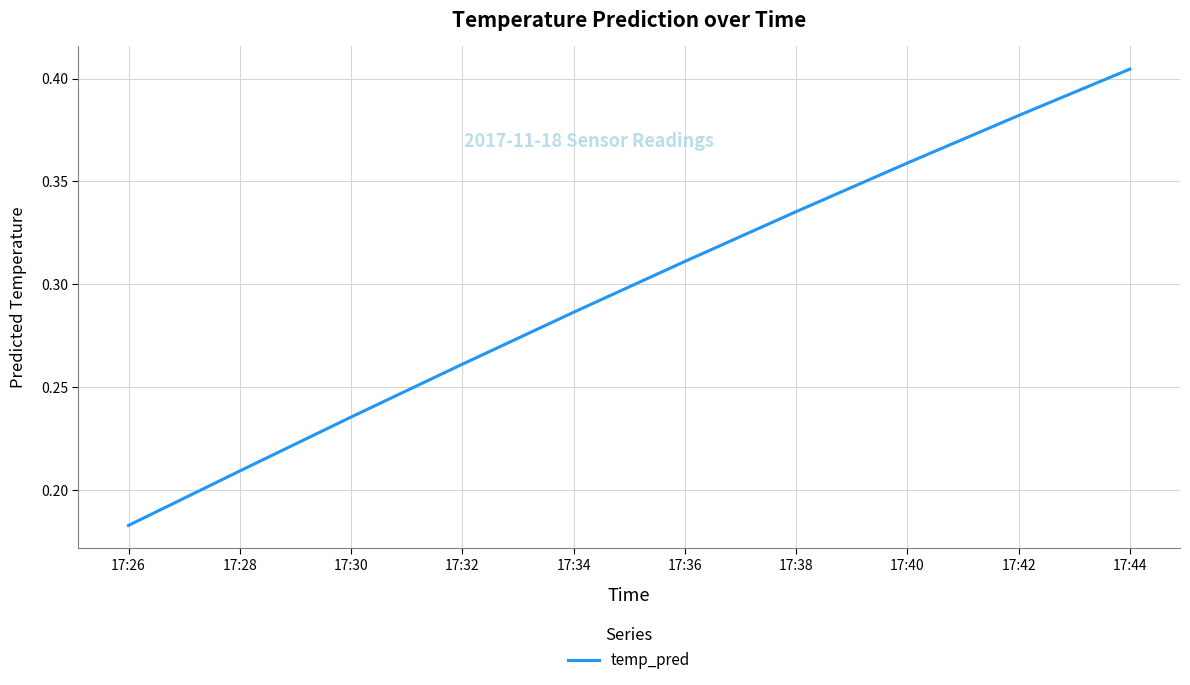

Which category has the lowest value across all series?

17:26